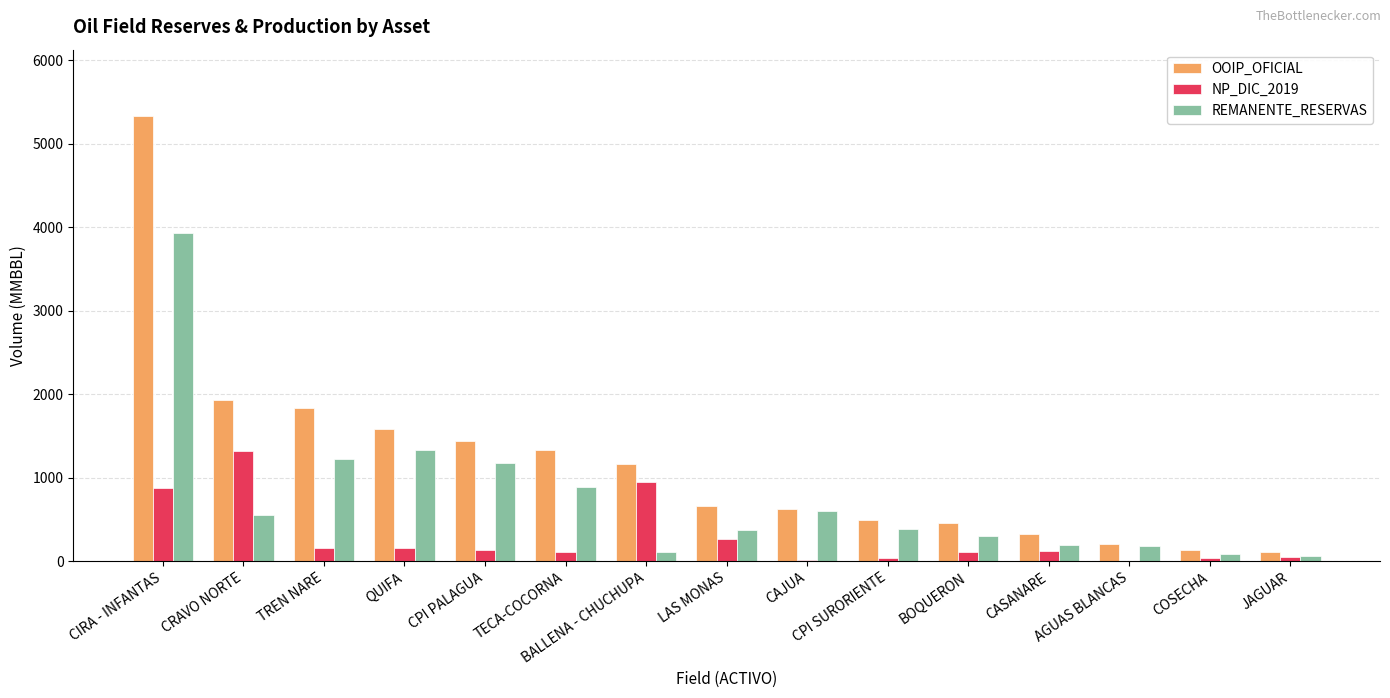

Count the number of categories in the chart.

15